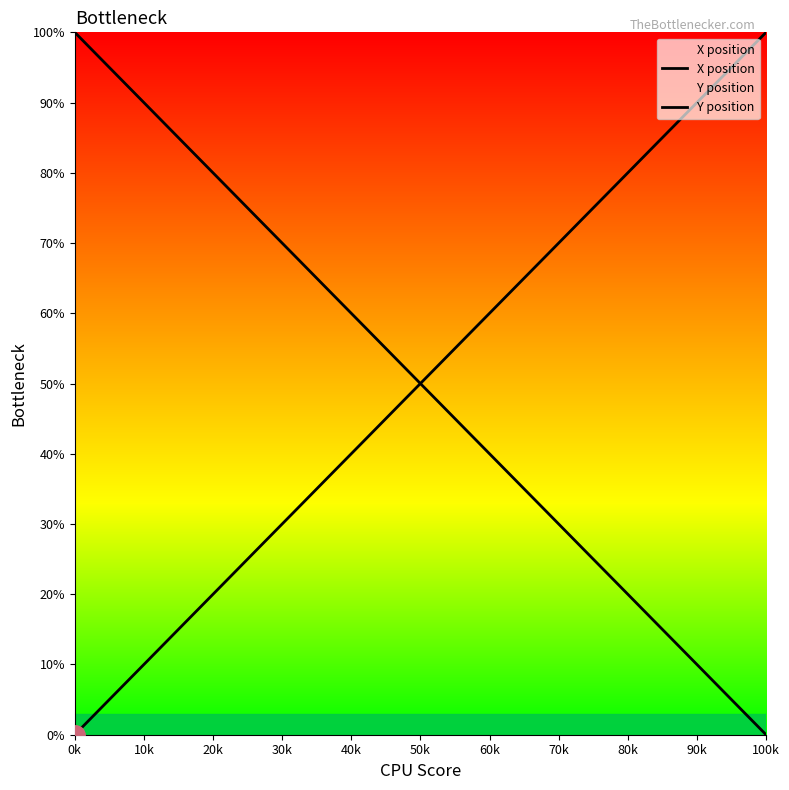

What position from the left is 30k?

4